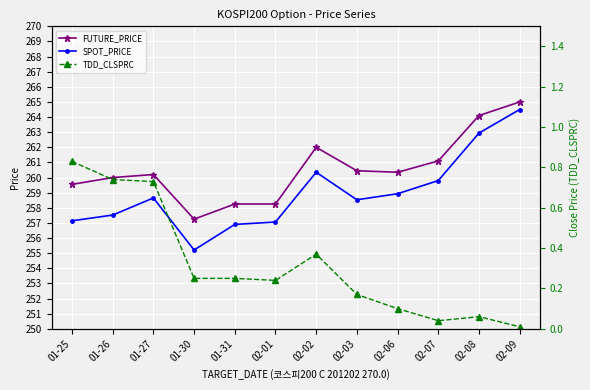

At 02-08, list the series in order from largest to smallest.

FUTURE_PRICE, SPOT_PRICE, TDD_CLSPRC